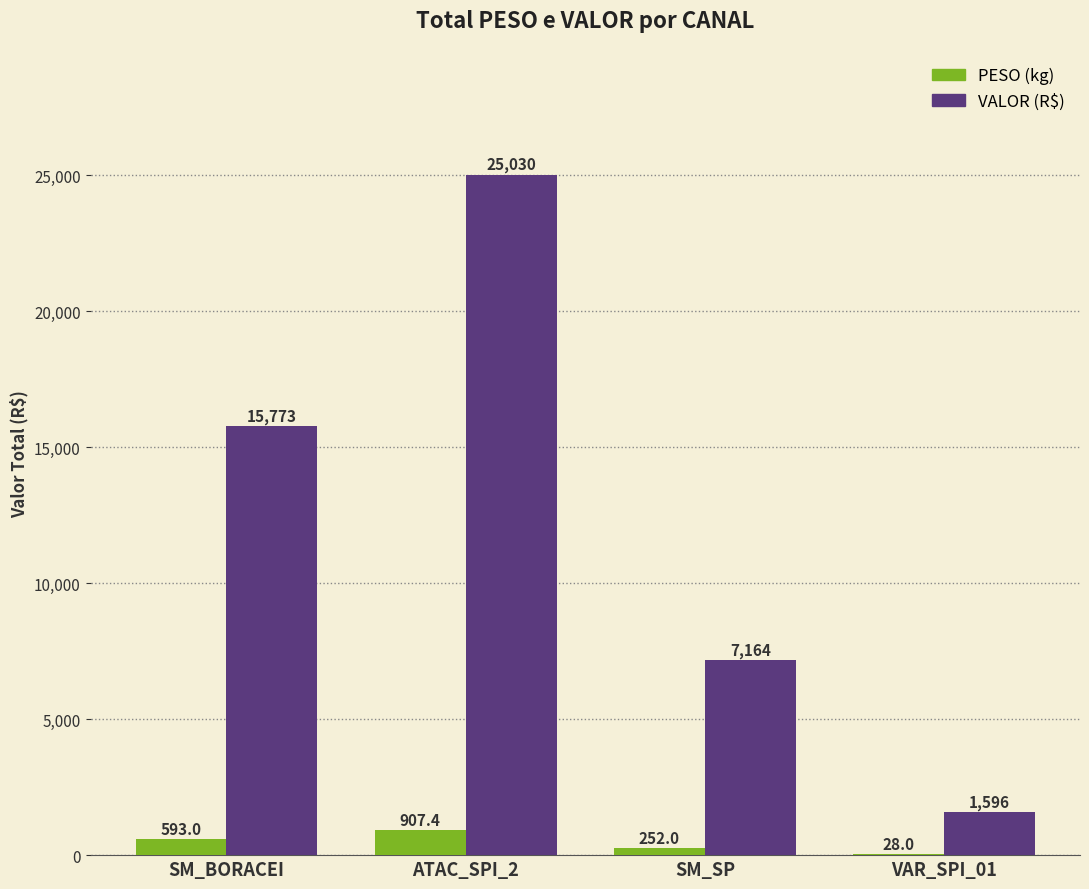

At which category is the sum across all series the highest?

ATAC_SPI_2